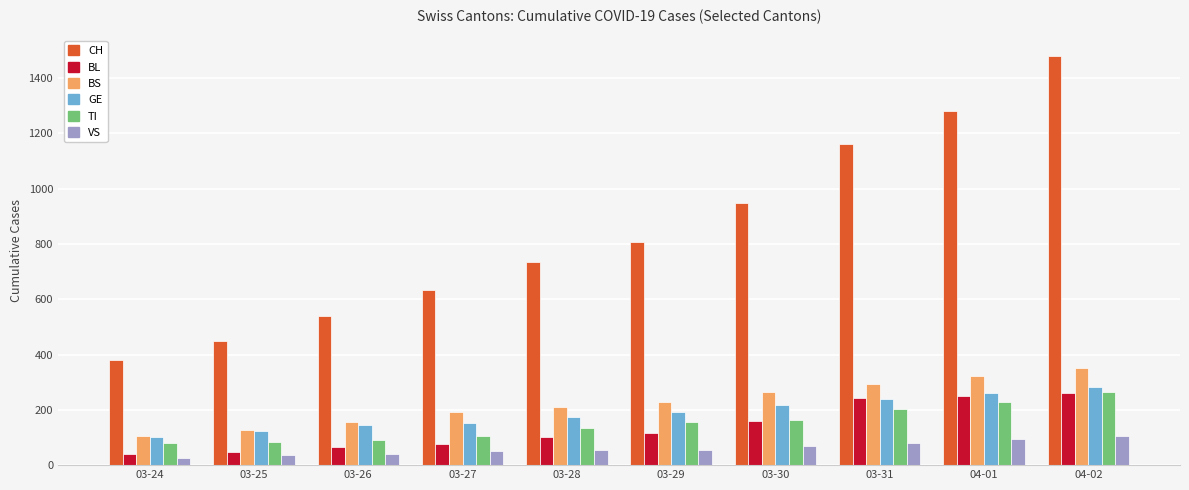

The value of VS at 03-26 is 41. True or false?

True